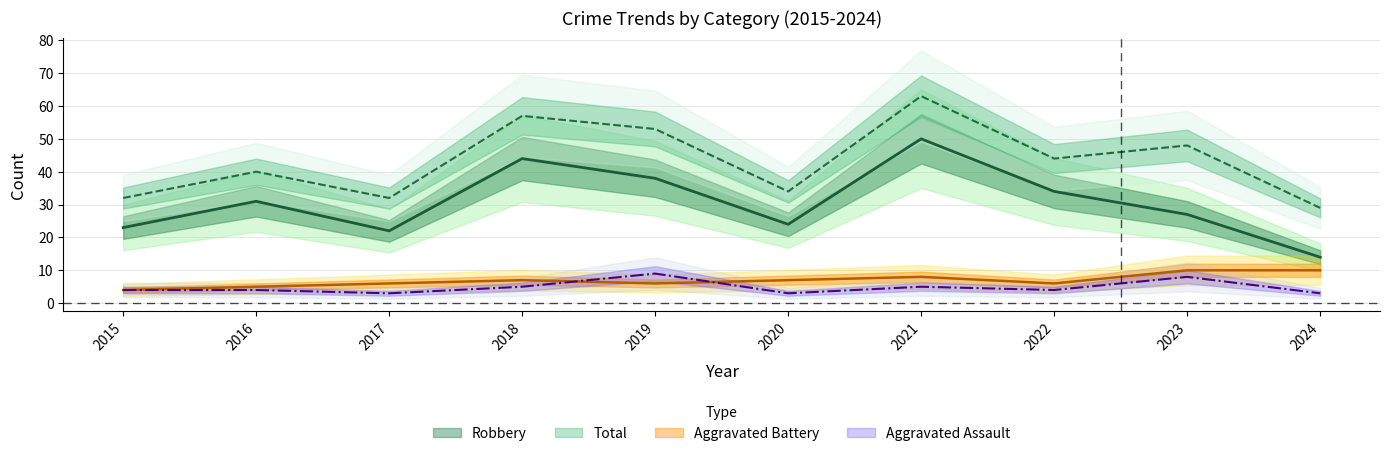

What is the value of the Aggravated Assault point at the 1st from the left?

4